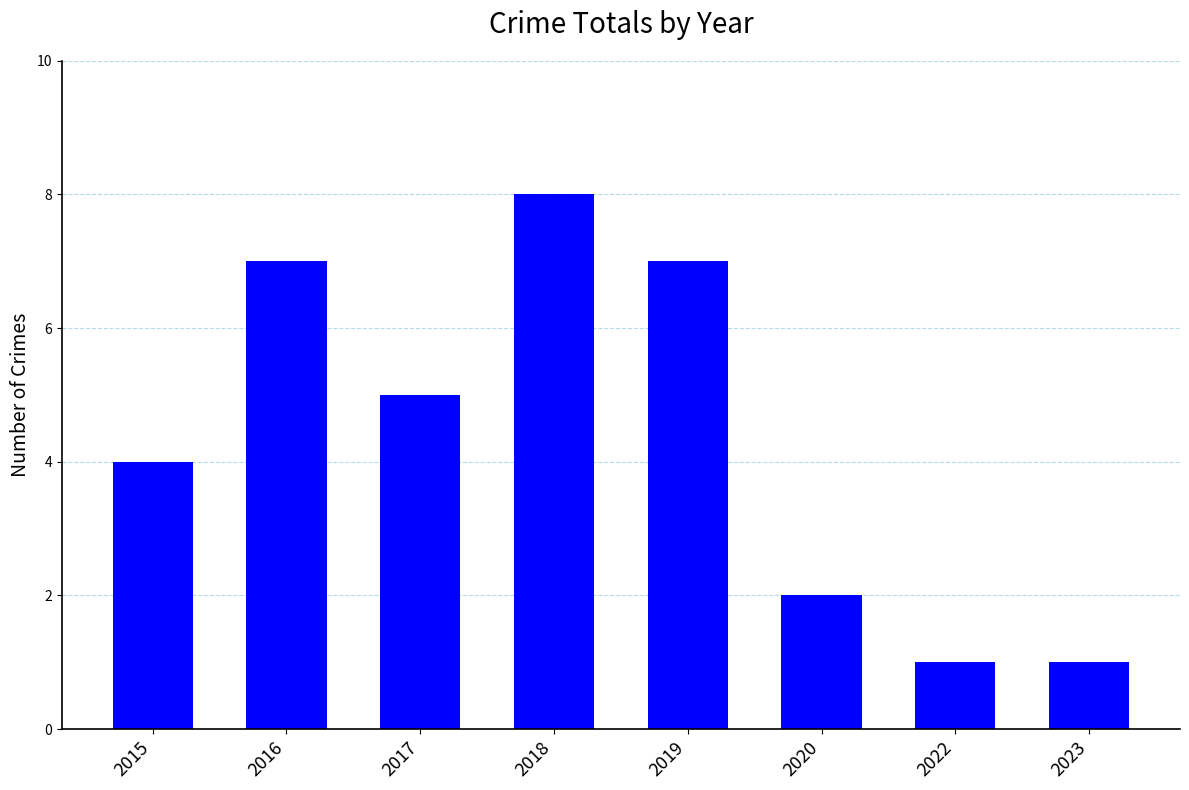

What is the value of the 1st bar from the left?

4